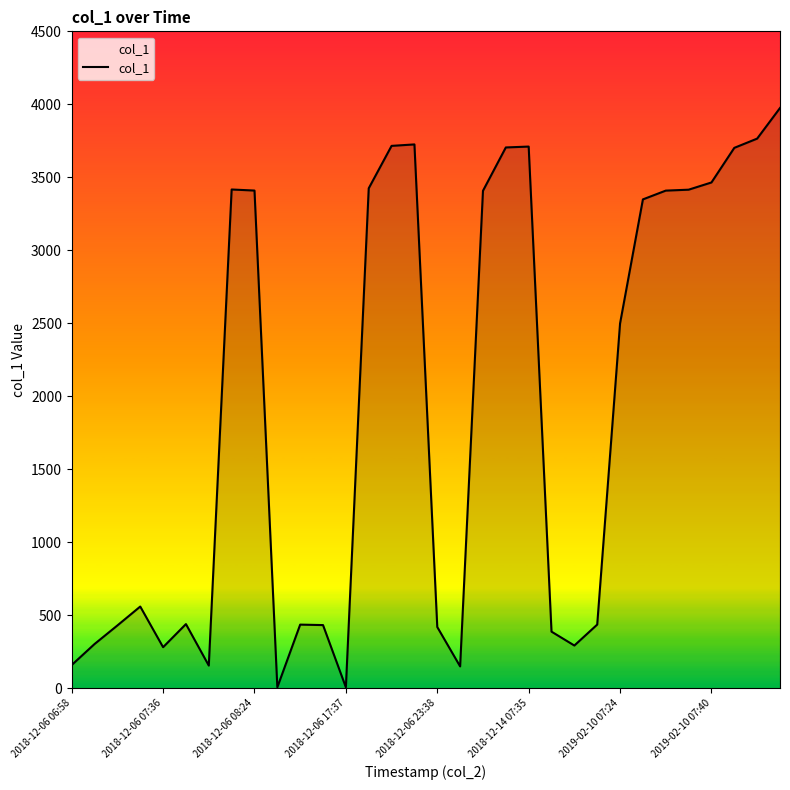

What is the greatest value displayed?

3974.8